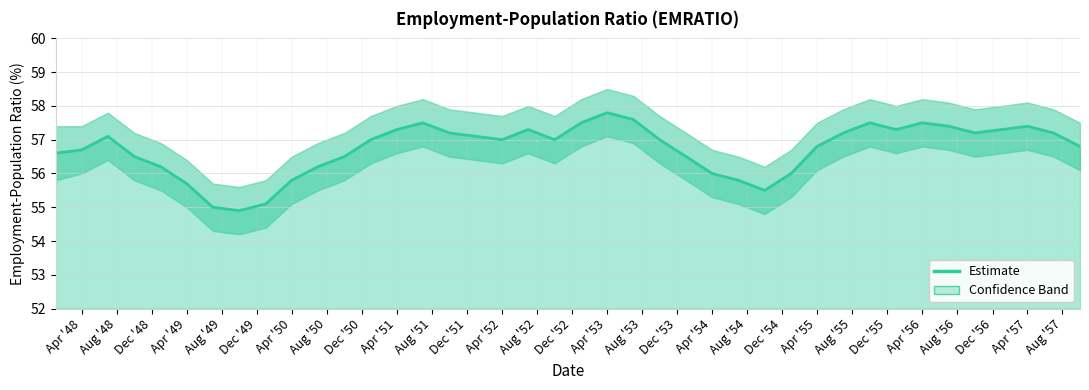

How many interior local valleys (lower than both neighbors) does the data have?

6